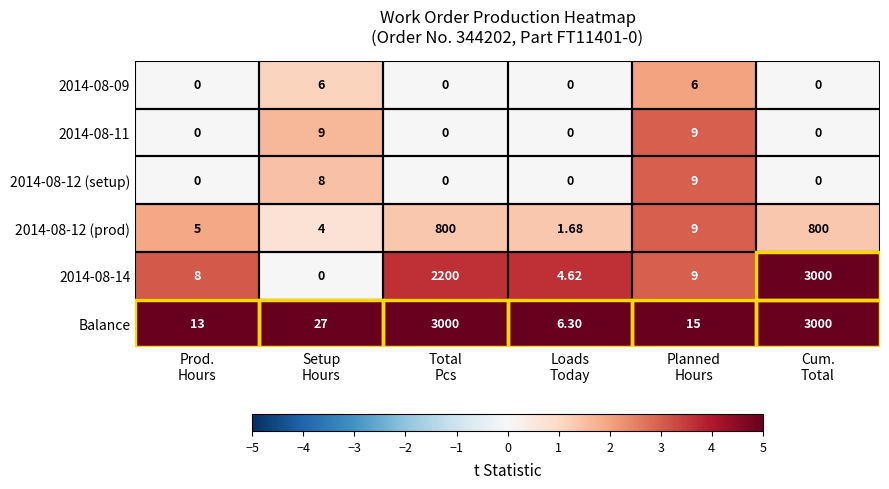

Which series has the largest total across all categories?

Balance